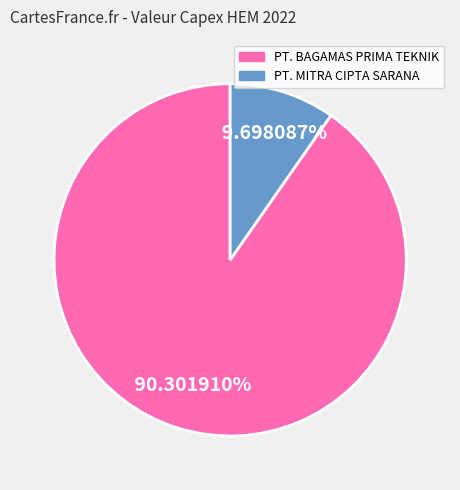

Combined, do PT. MITRA CIPTA SARANA and PT. BAGAMAS PRIMA TEKNIK account for over 50%?

Yes